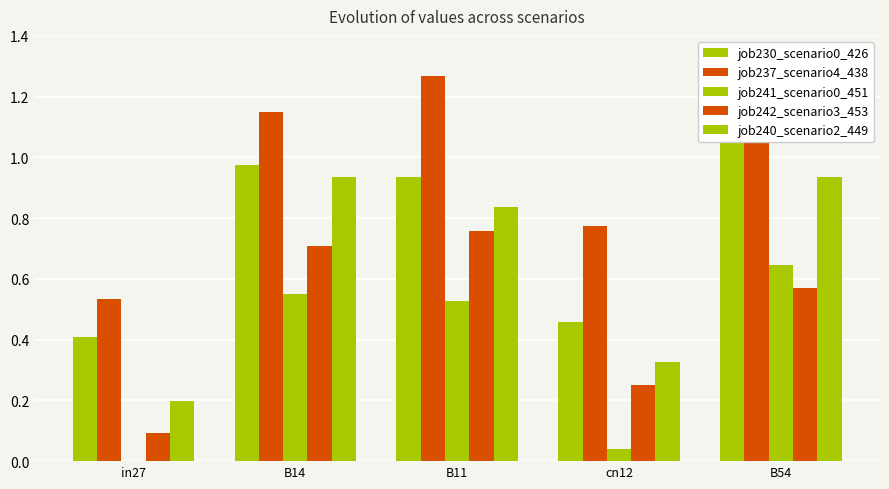

Rank the series by their maximum value, from lowest to highest.

job241_scenario0_451, job242_scenario3_453, job240_scenario2_449, job230_scenario0_426, job237_scenario4_438